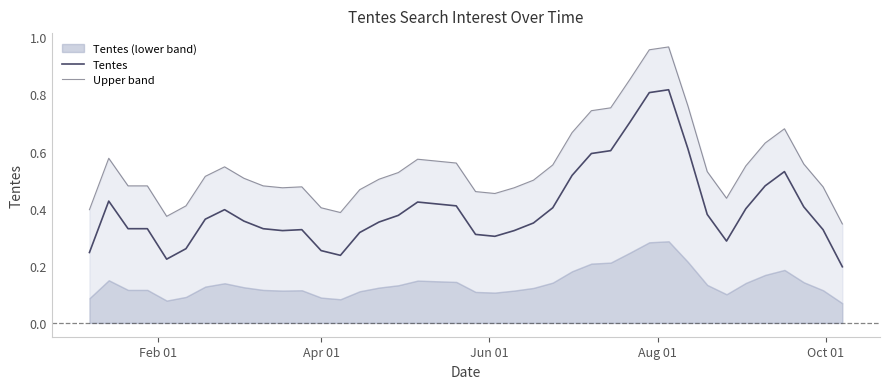

True or false: Tentes and Upper band intersect in this chart.

False